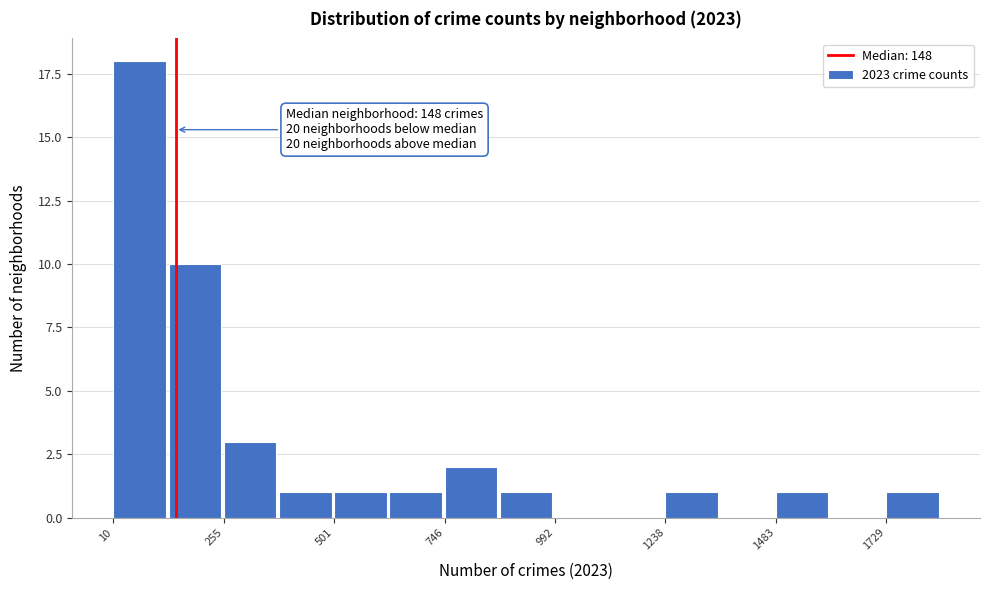

Read against the x-axis, roughly where is the centre of the tallest bar?

50